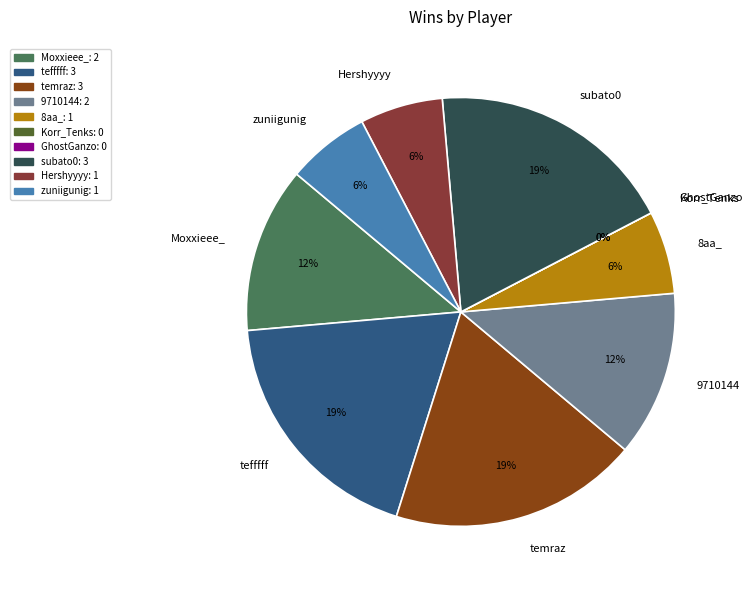

Which slice is the smallest?

Korr_Tenks